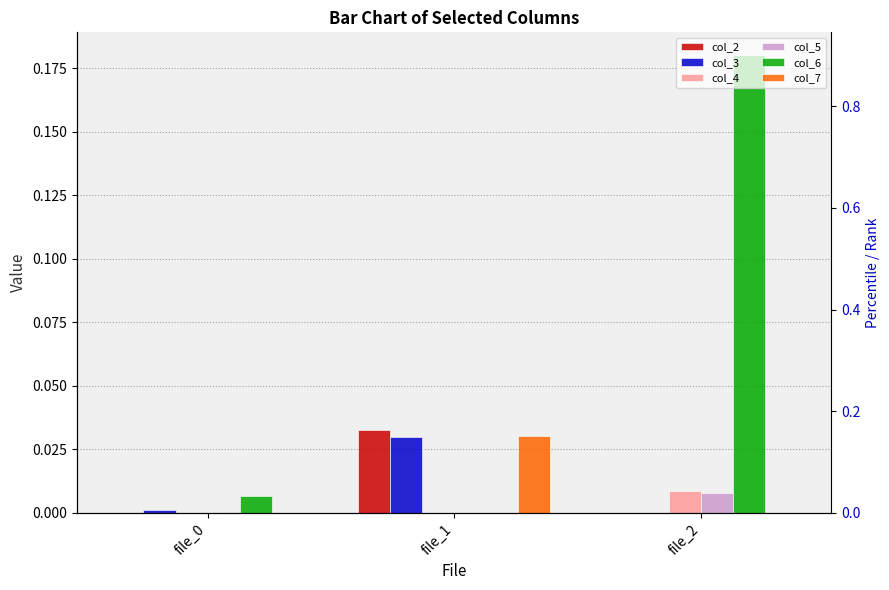

Which series changed the most between file_0 and file_2?

col_6